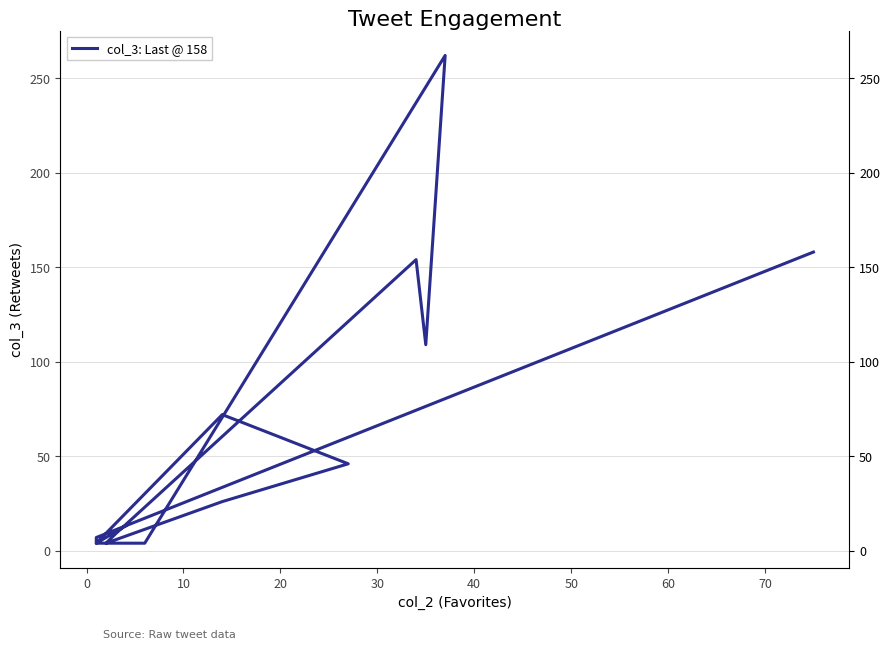

What is the difference between the values at 30 and 40?

22